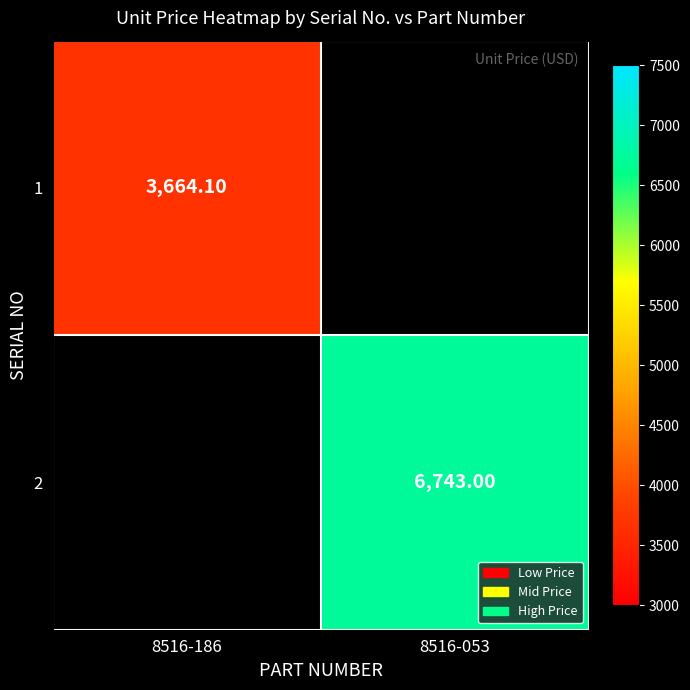

Is the value of 1 at 8516-186 greater than the value of 2 at 8516-053?

No